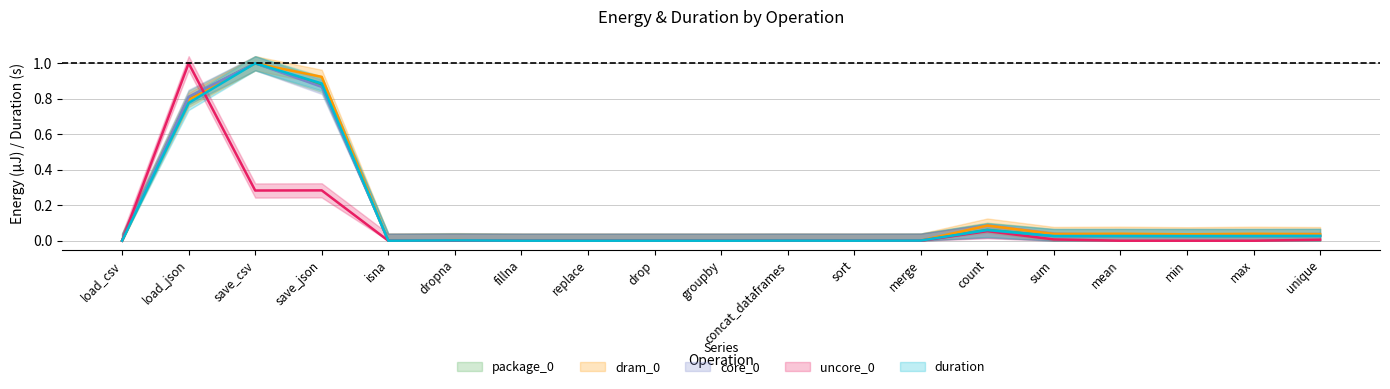

Between which two adjacent categories do package_0 and core_0 first intersect?

load_csv and load_json